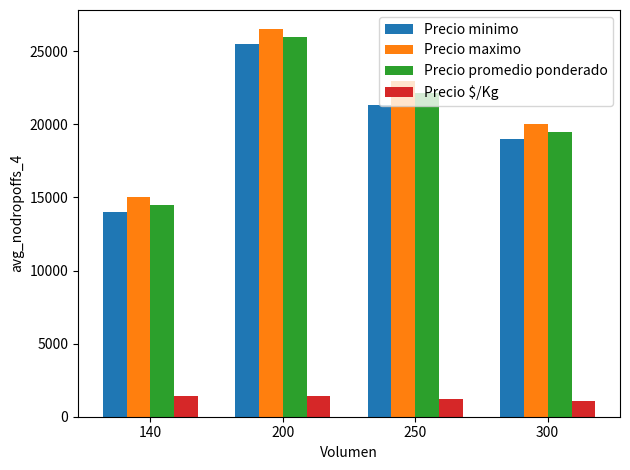

What is the highest value of the Precio $/Kg series?

1450.0